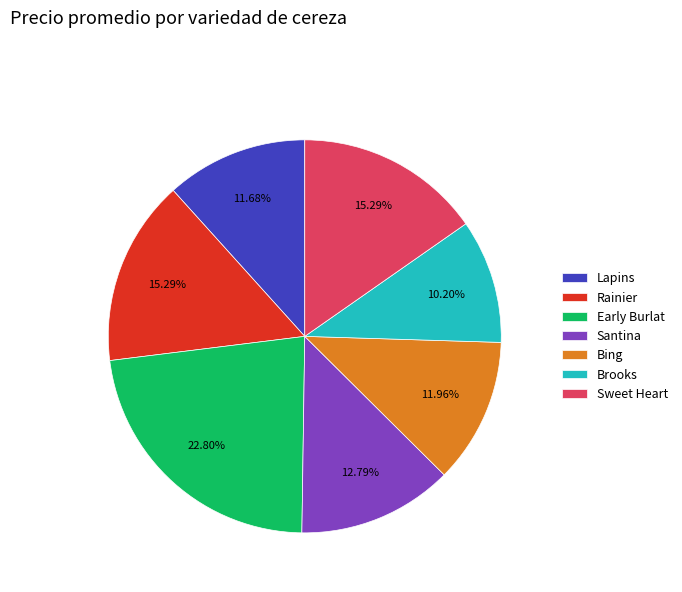

To the nearest percent, what is the combined percentage of Bing and Lapins?

24%